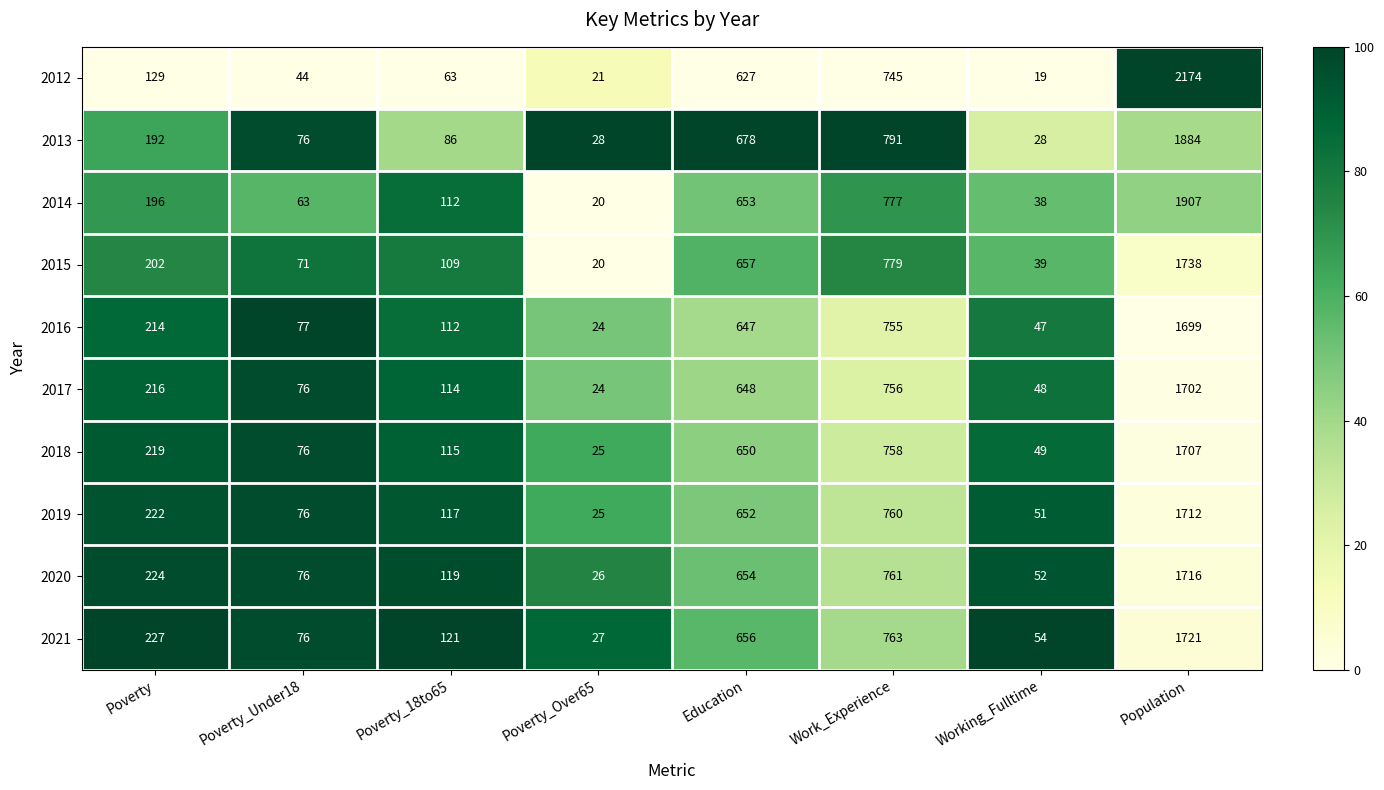

True or false: 2012 has a value of 34 at Poverty_Over65.

False